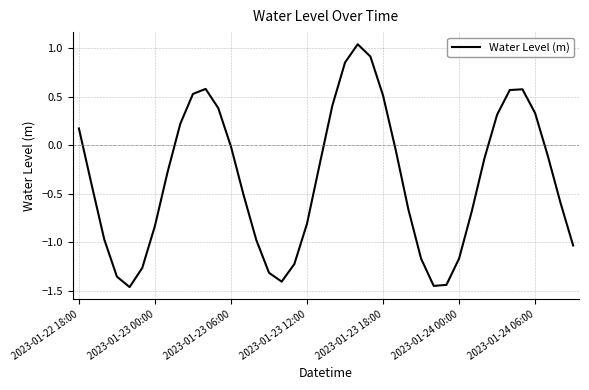

How many interior local valleys (lower than both neighbors) does the data have?

3